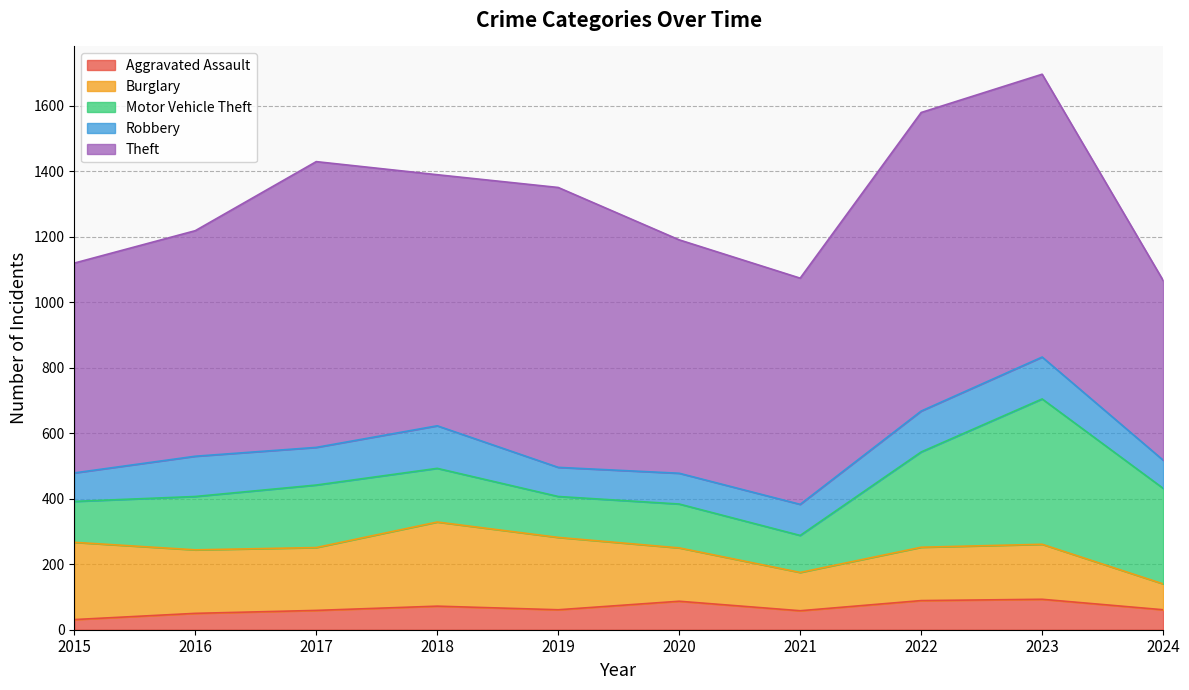

At which label does Burglary reach its peak?

2018